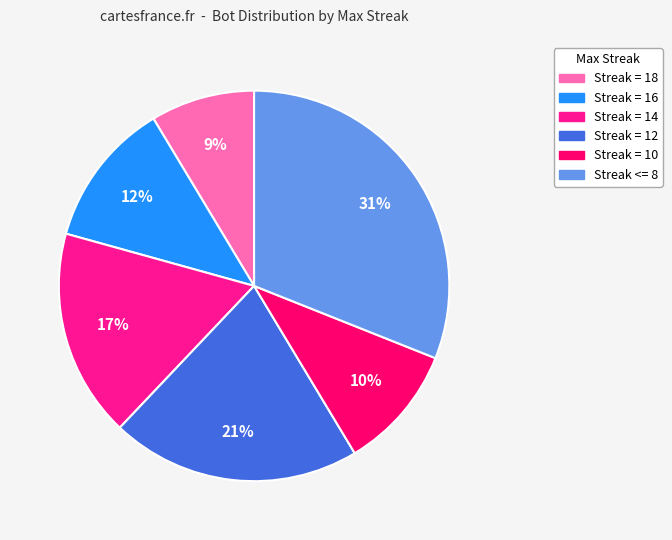

To the nearest percent, what is the difference between the largest and smallest slice percentages?

22%